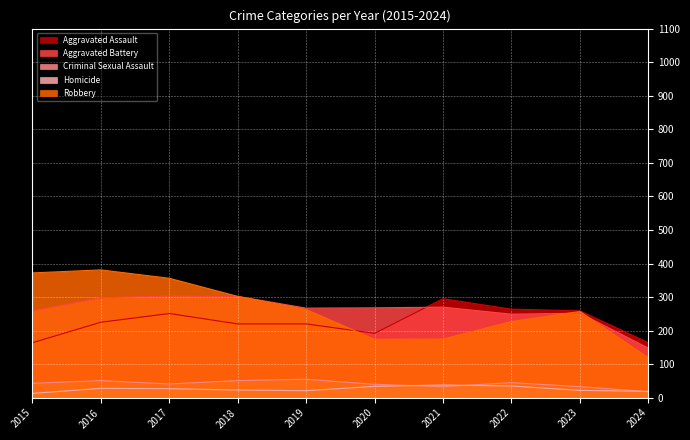

What is the difference between the Robbery values at 2015 and 2016?

9